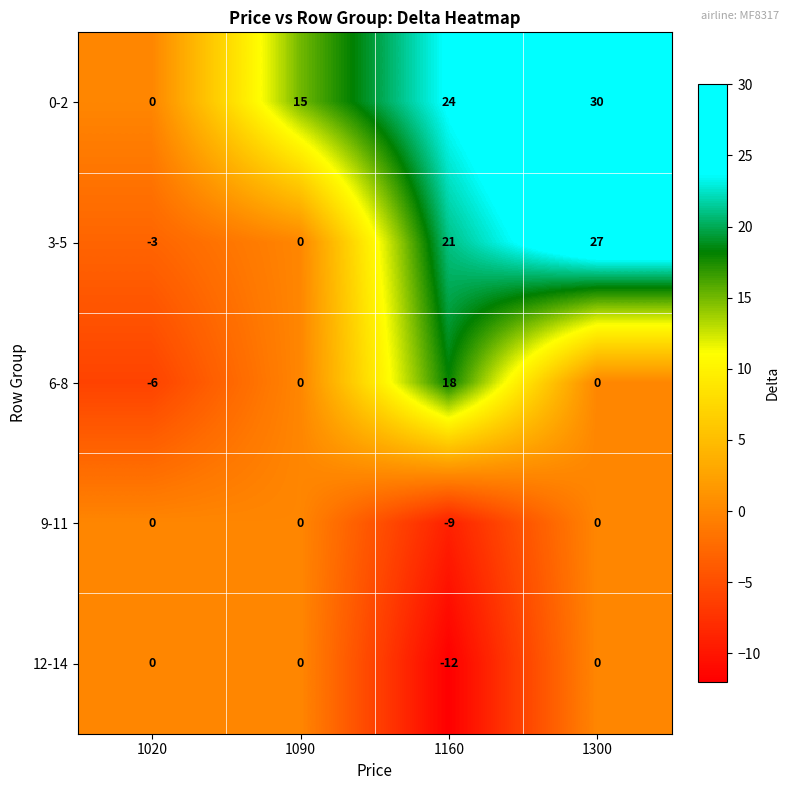

The 12-14 series shows -12 at 1160. True or false?

True